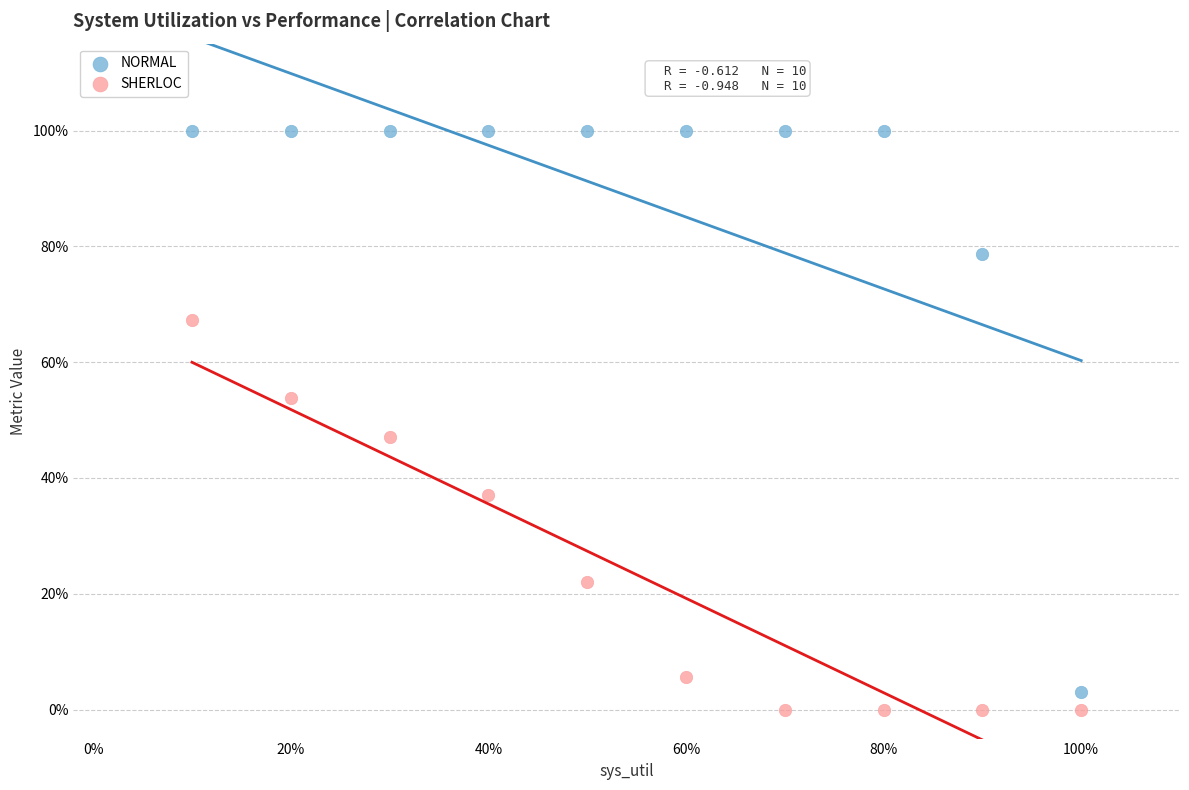

Which series contains the highest Y value?

NORMAL